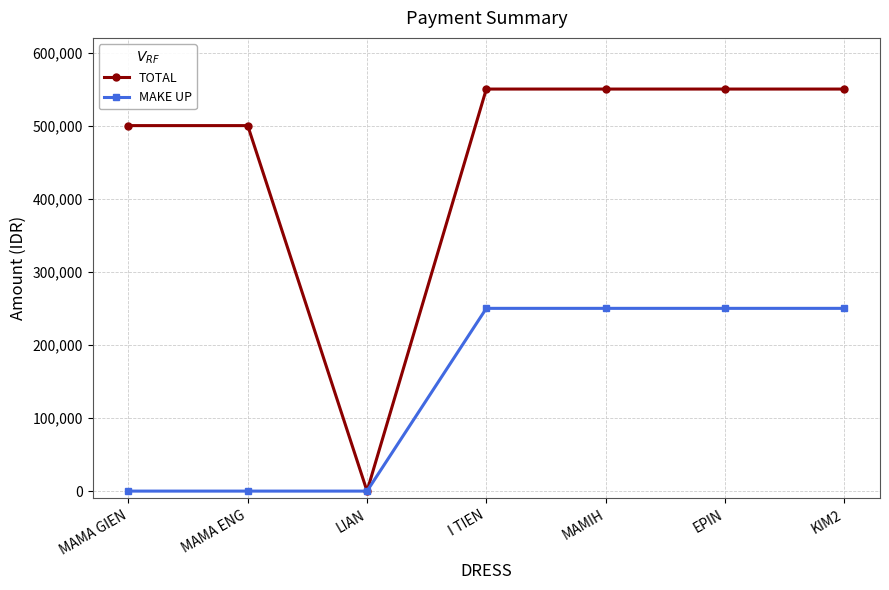

Reading left to right, transcribe all the data shown in this chart.

TOTAL: 500000	500000	0	550000	550000	550000	550000
MAKE UP: 0	0	0	250000	250000	250000	250000